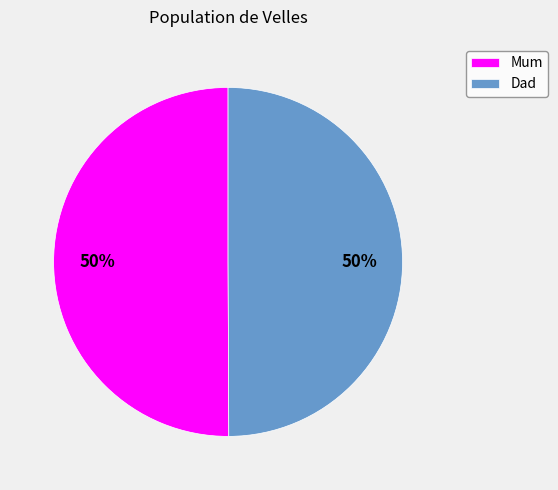

The Dad slice represents 55% of the pie. True or false?

False